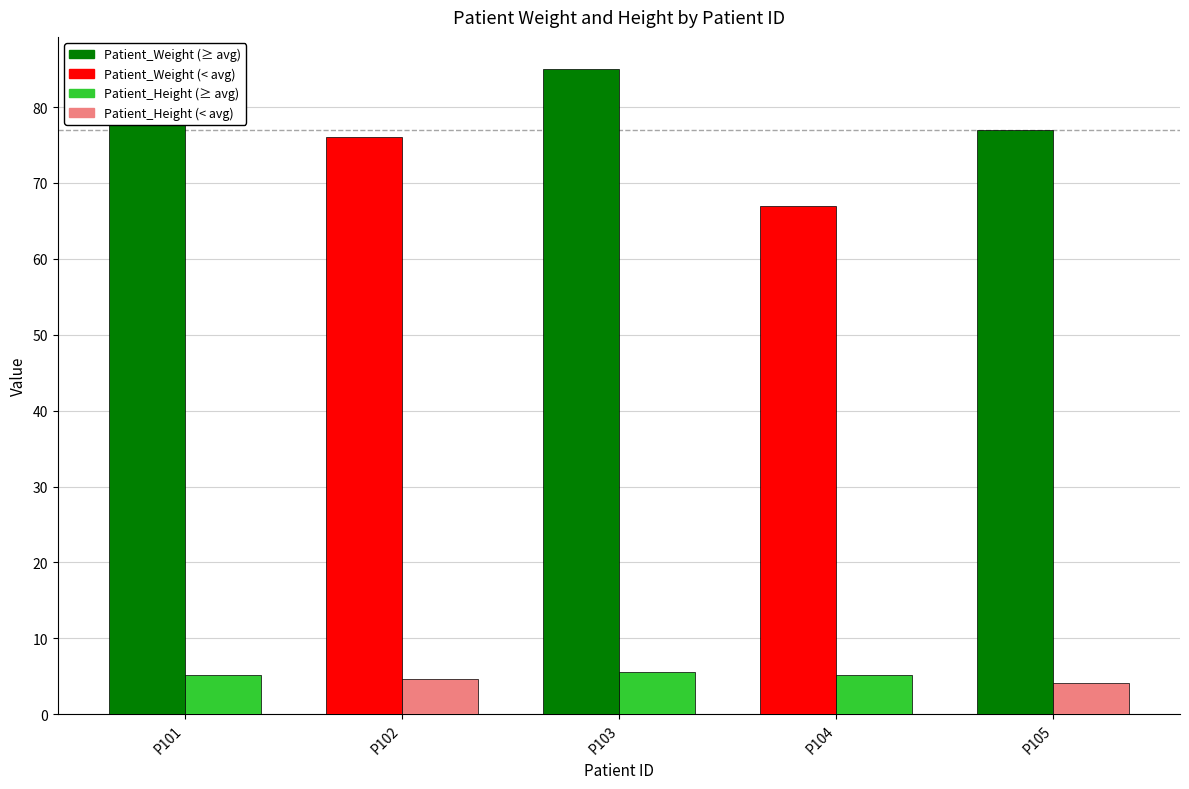

What is the total value across all series at P101?

85.1